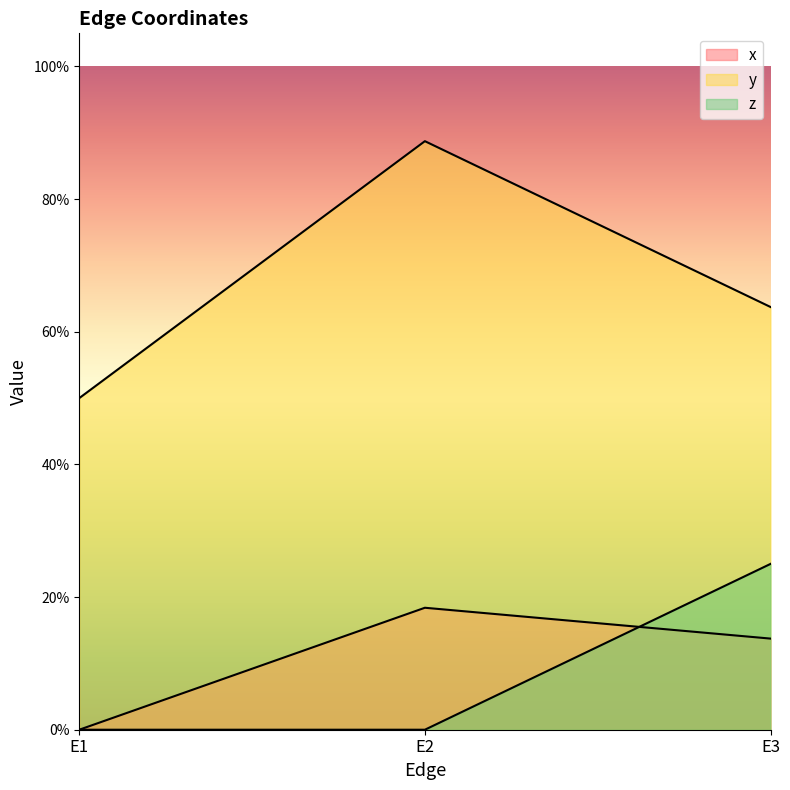

Count the x values in the range 0 to 1.

3